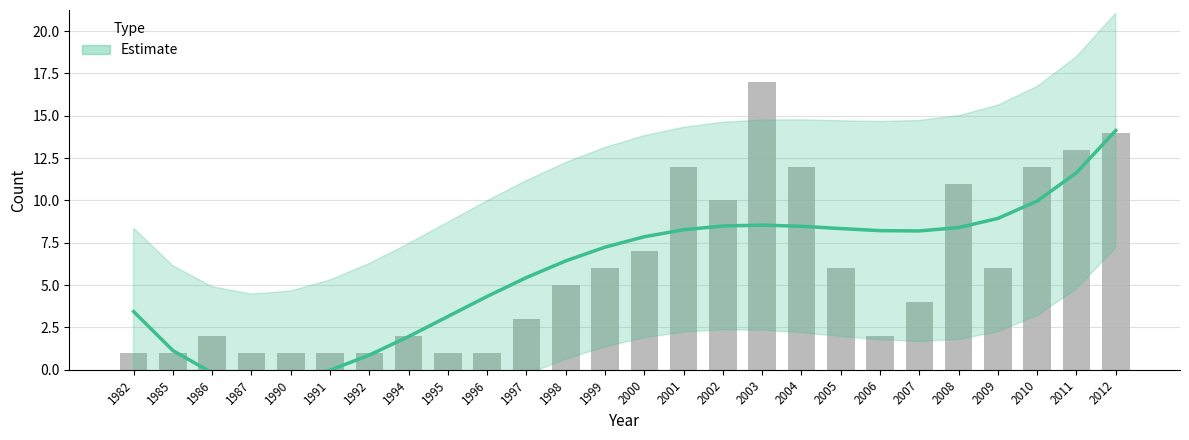

Rank the categories by value from highest to lowest.

2012, 2011, 2010, 2009, 2003, 2002, 2004, 2008, 2005, 2001, 2006, 2007, 2000, 1999, 1998, 1997, 1996, 1982, 1995, 1994, 1985, 1992, 1991, 1986, 1990, 1987